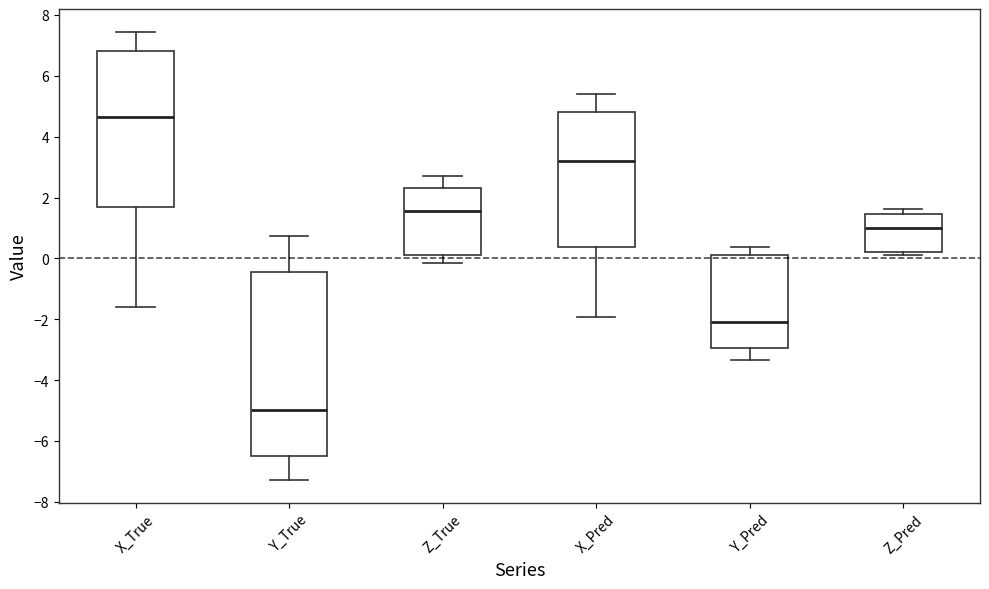

Which box has the lowest median line?

Y_True